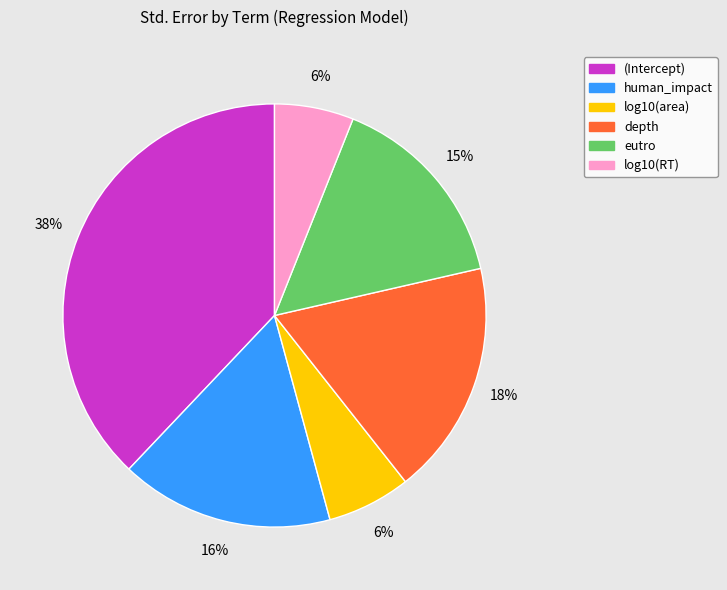

The depth slice represents 29% of the pie. True or false?

False